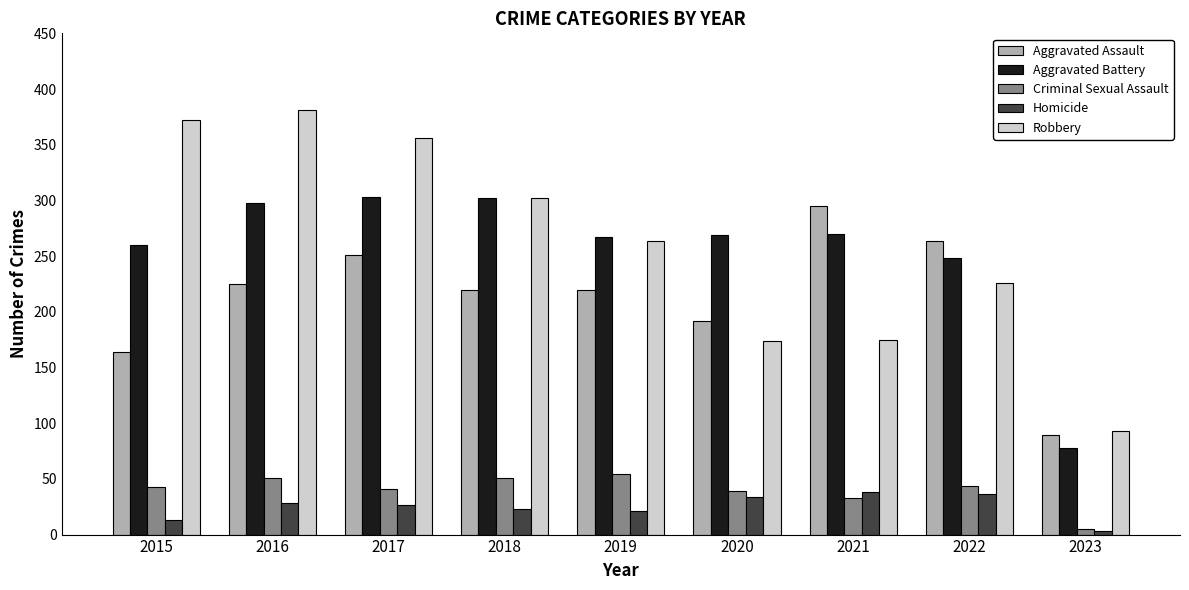

How many distinct data groups are displayed?

5